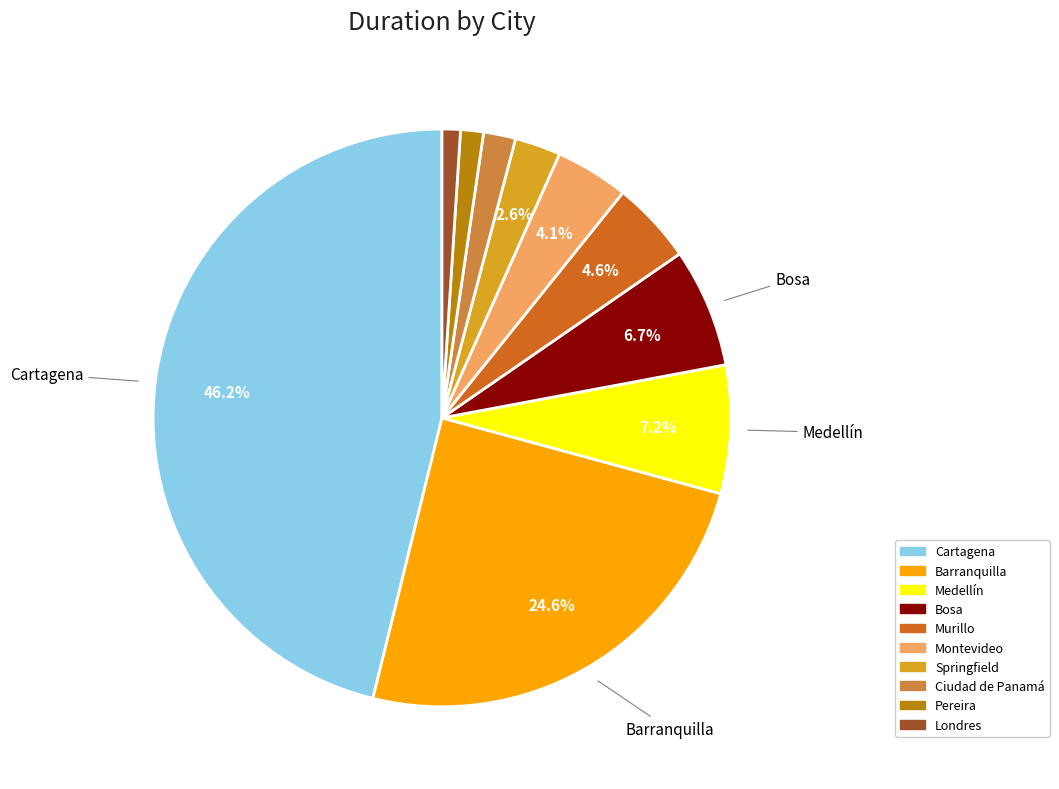

Combined, do Londres and Medellín account for over 50%?

No